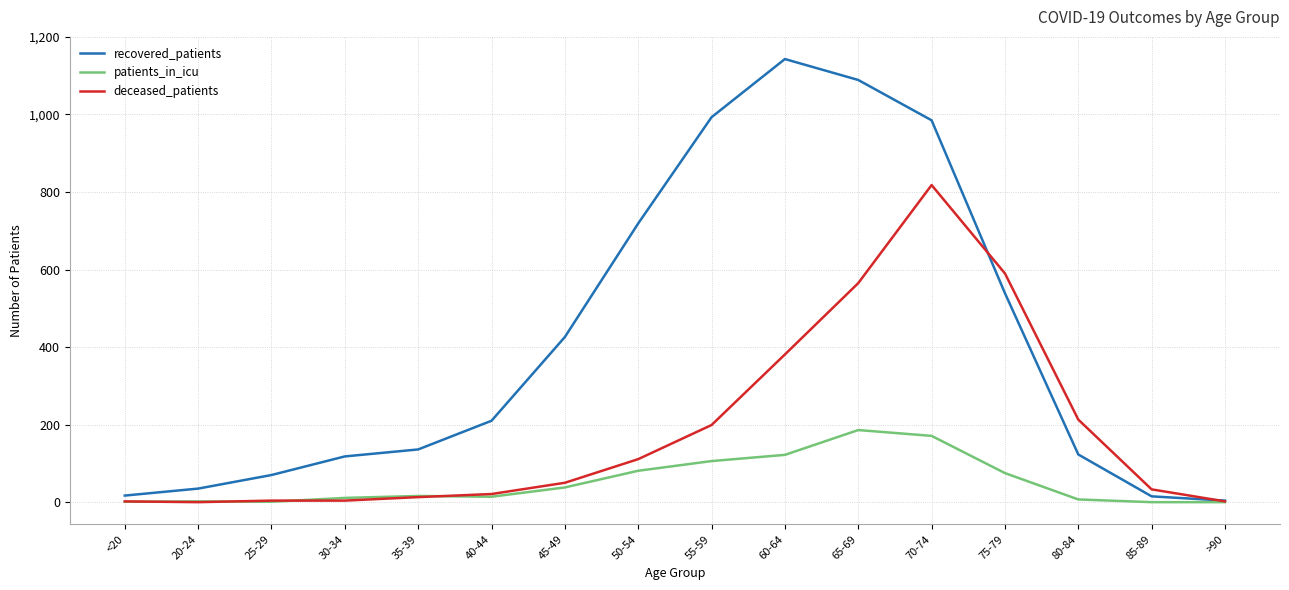

How many series are shown in this chart?

3